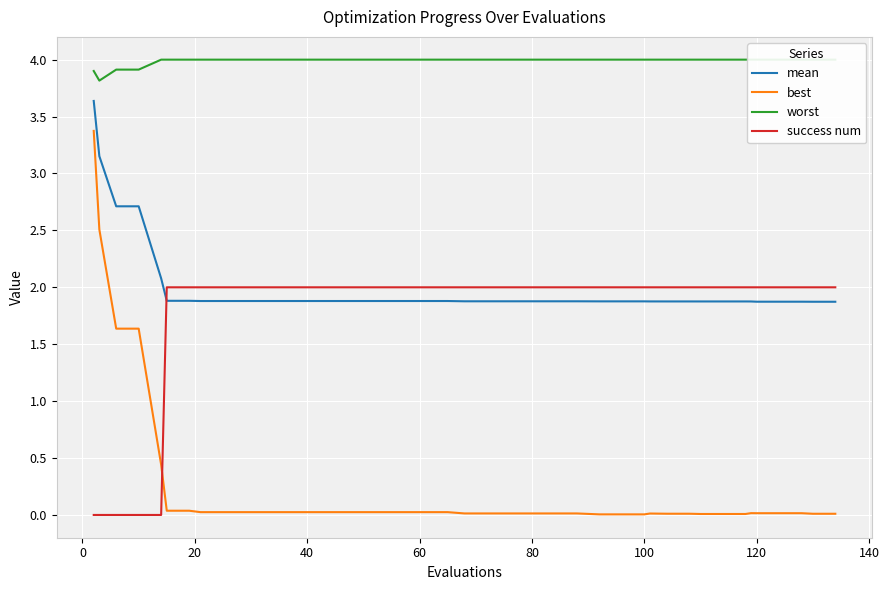

How many intersections are there between best and success num?

1